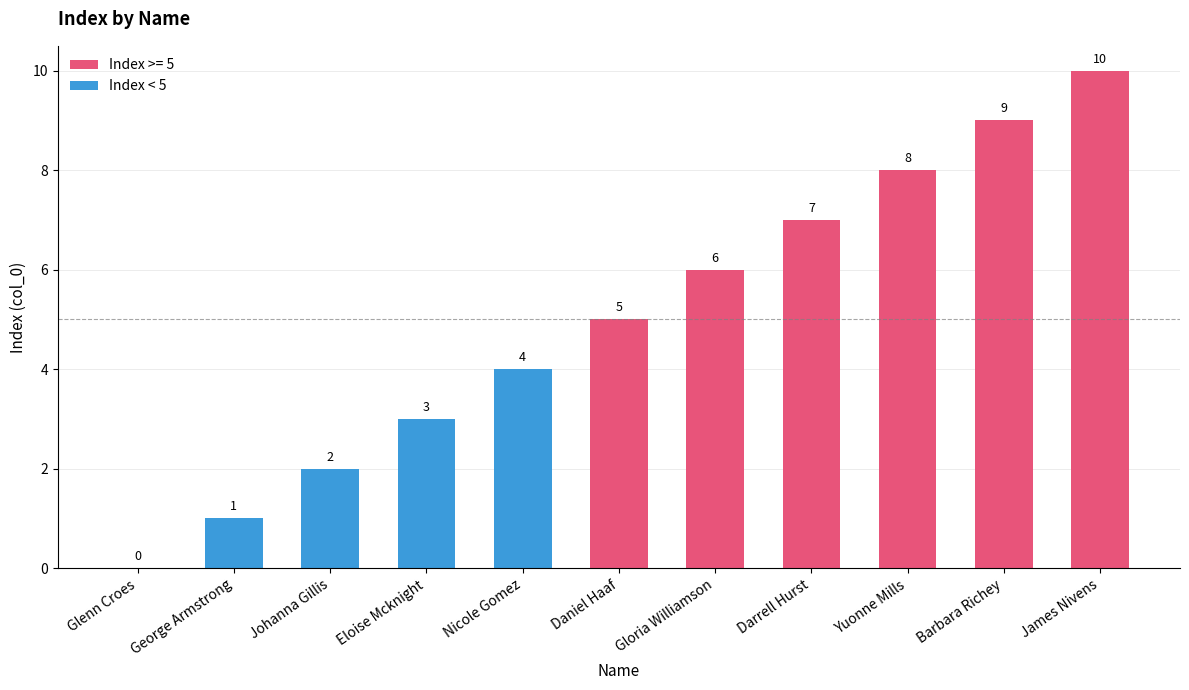

What value does the data have at Gloria Williamson, to the nearest 5?

5